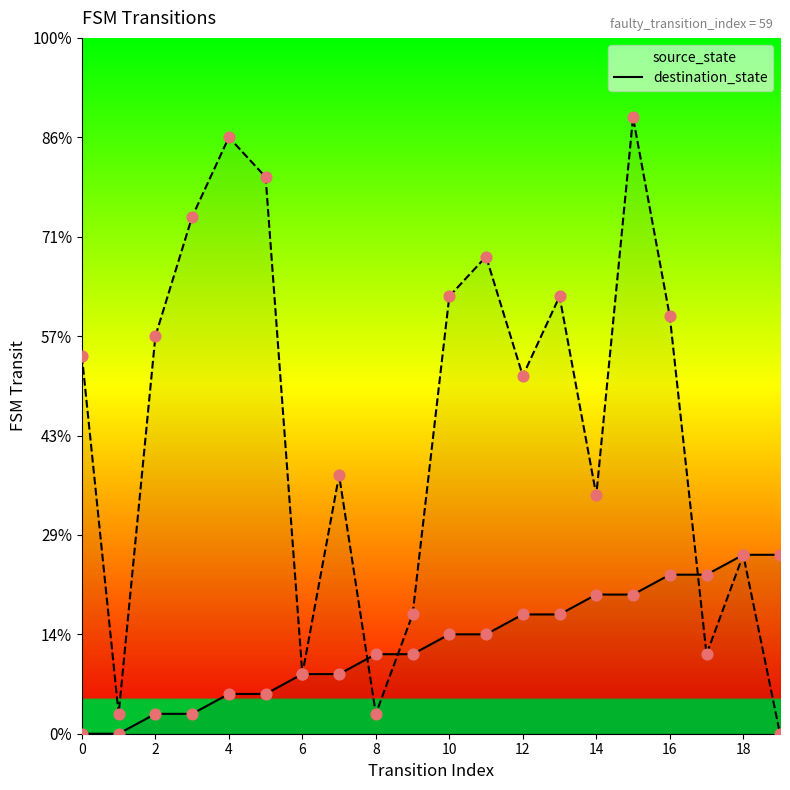

Which series has the largest Y range (max minus min)?

destination_state